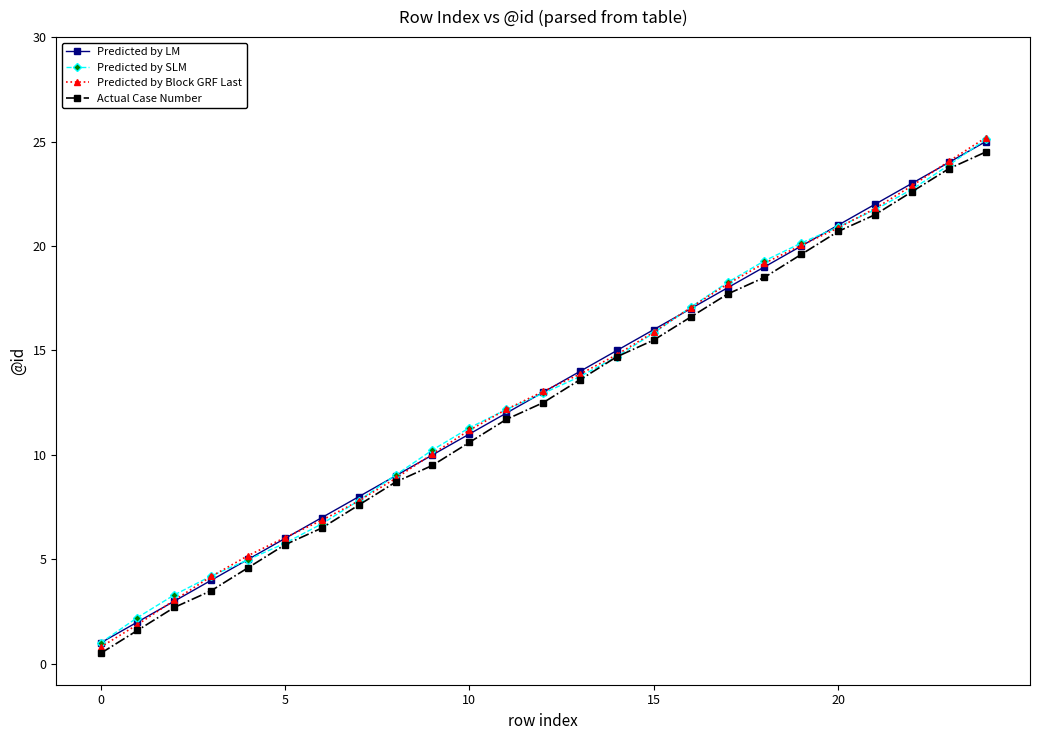

What is the minimum value for Predicted by LM?

1.0